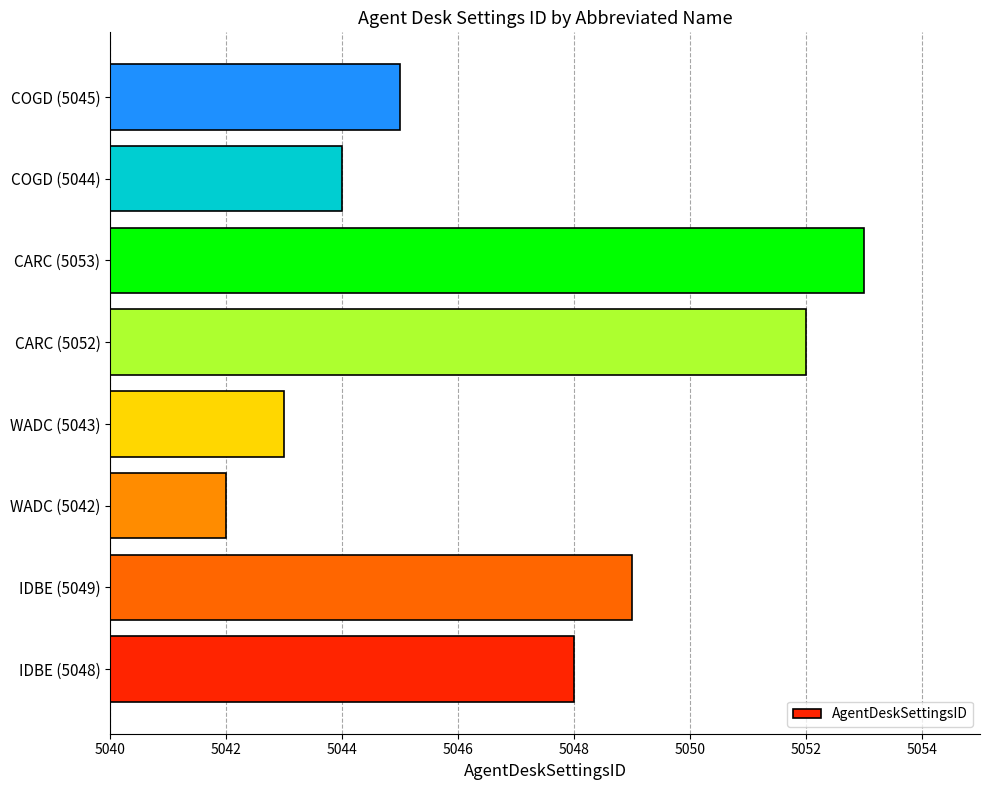

The value at CARC (5052) is 5052. True or false?

True